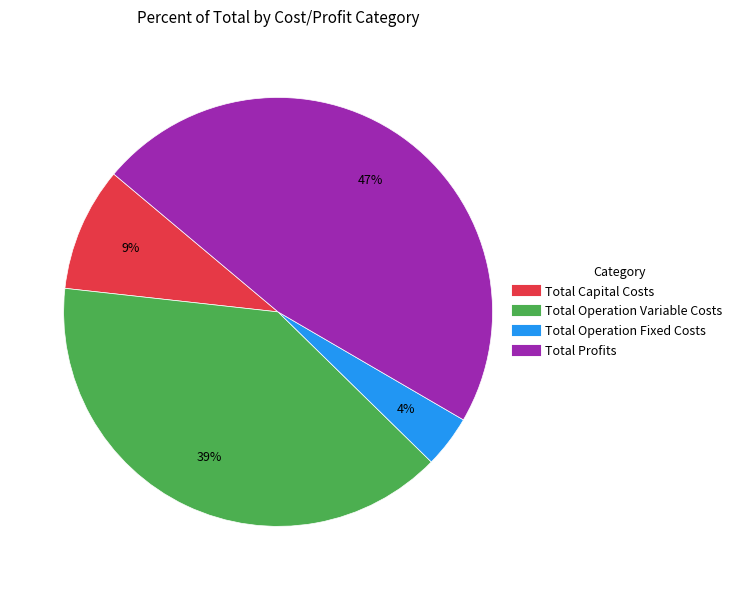

To the nearest percent, what is the average slice percentage?

25%